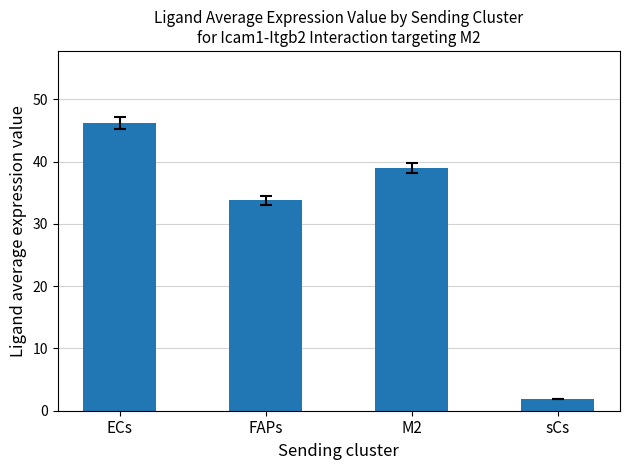

How many values are below 38?

2